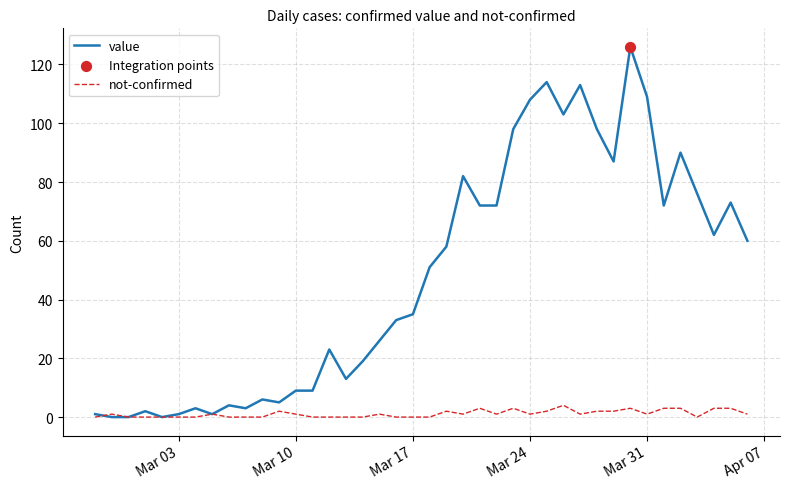

Which series has the largest total across all categories?

value